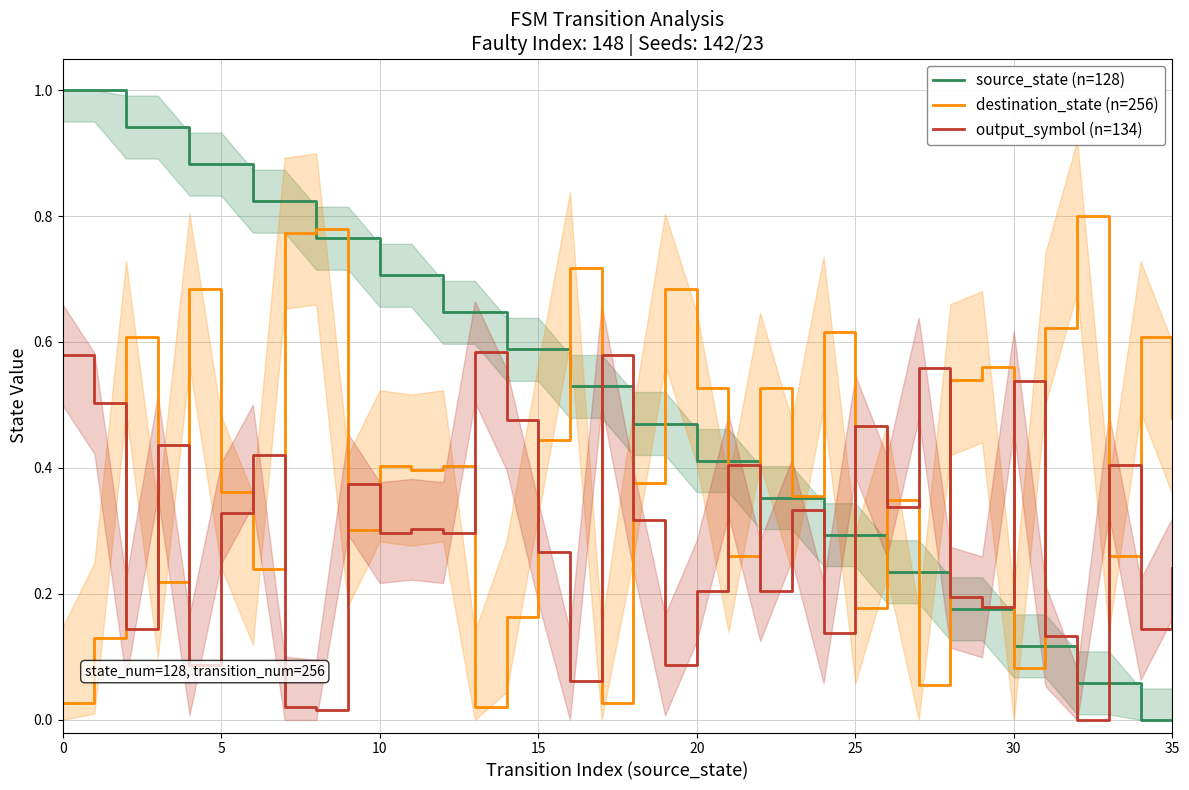

Does the chart display data point markers on the line(s)?

No